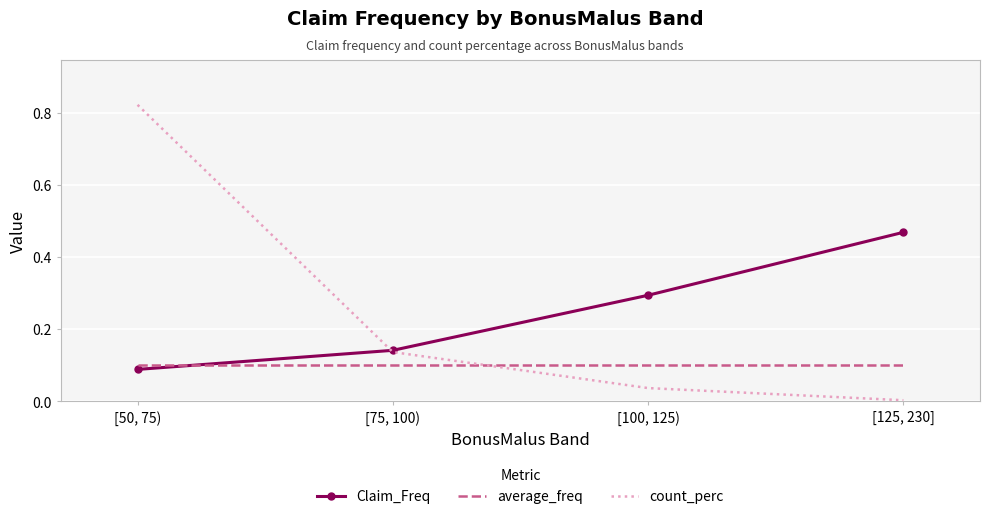

What position from the right is [75, 100)?

3